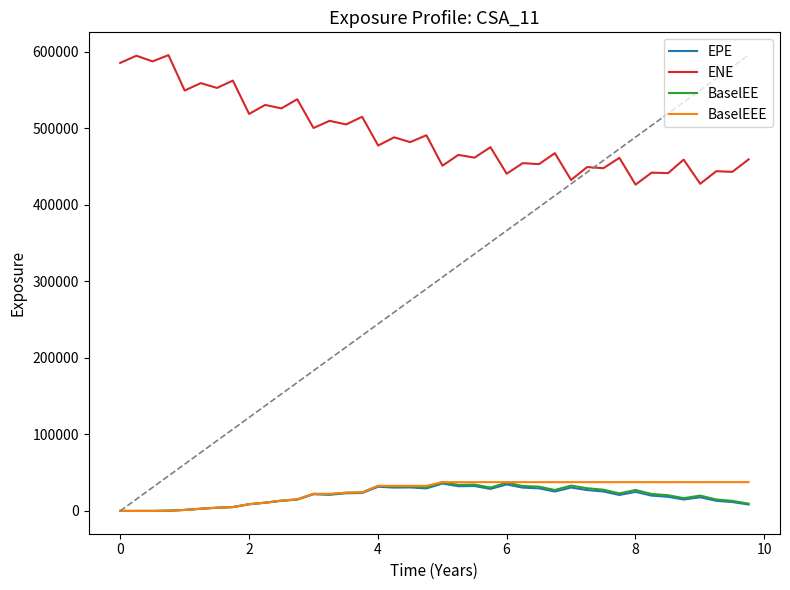

True or false: EPE and ENE cross at least once.

False